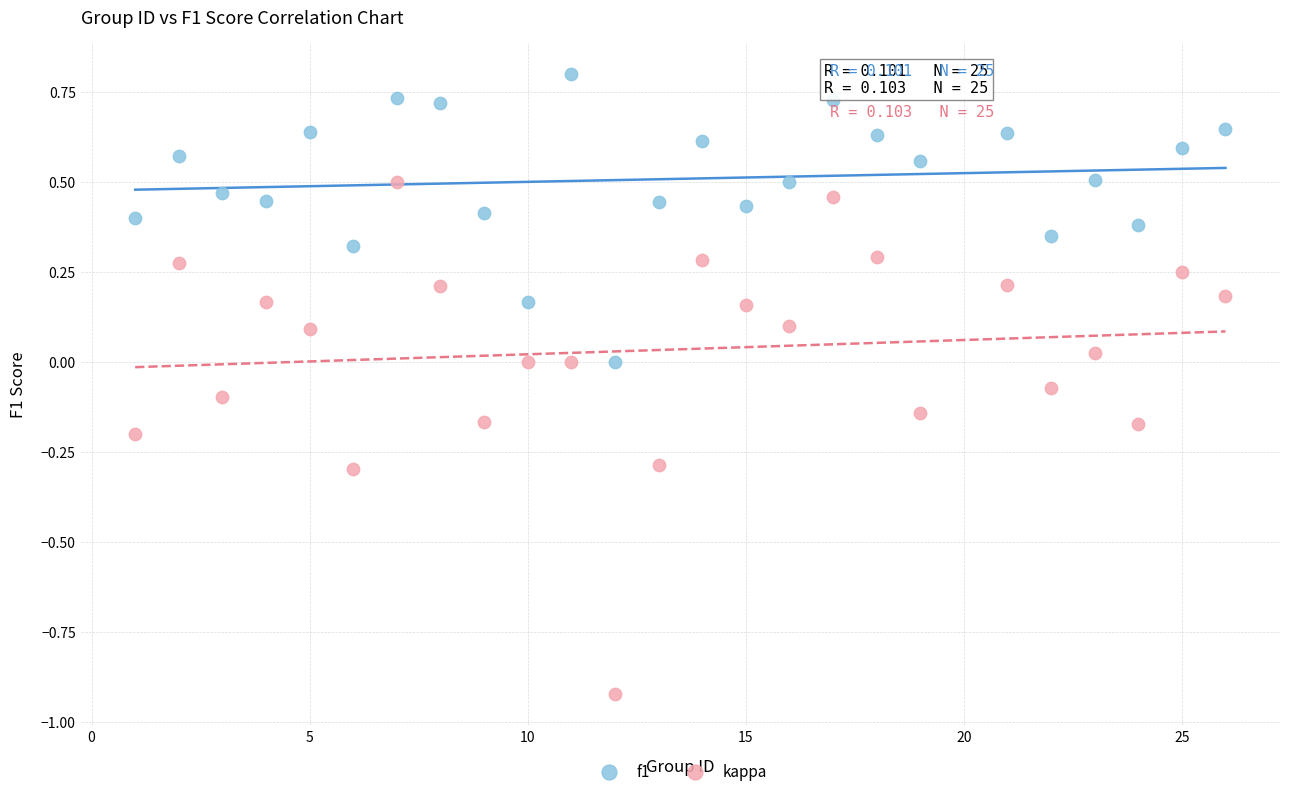

Across all data points, what is the range of Y values (max minus min)?

1.7